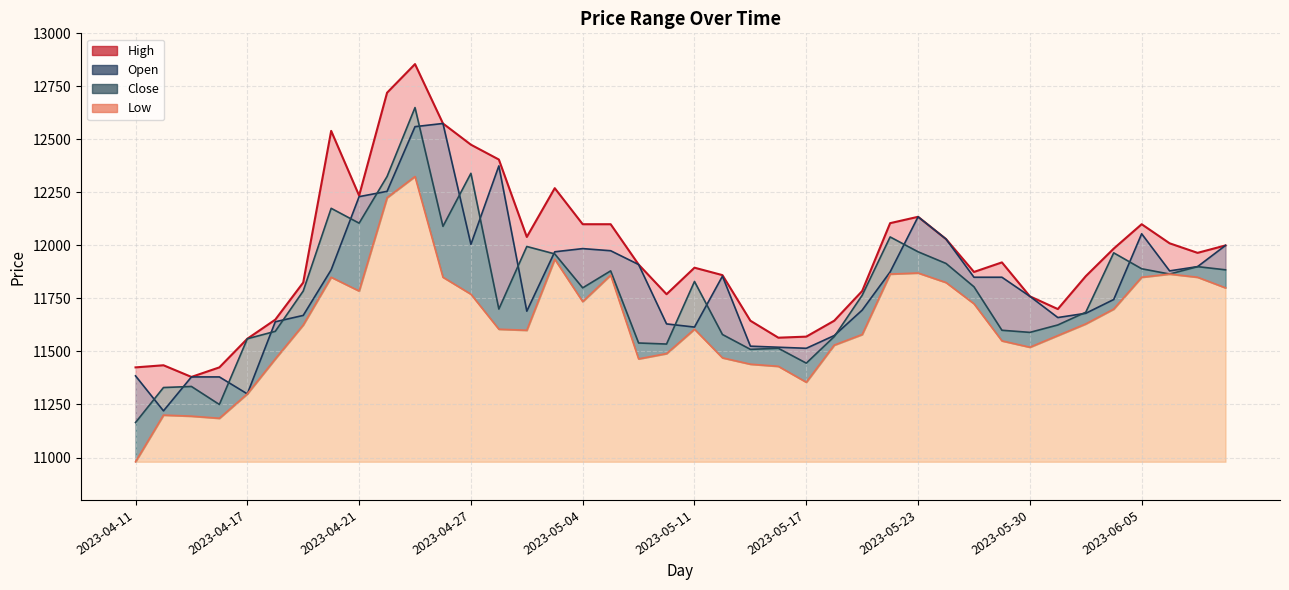

Rank the categories by Close value from lowest to highest.

2023-04-11, 2023-04-14, 2023-04-12, 2023-04-13, 2023-05-17, 2023-05-15, 2023-05-16, 2023-05-10, 2023-05-09, 2023-04-17, 2023-05-18, 2023-05-12, 2023-05-30, 2023-04-18, 2023-05-26, 2023-05-31, 2023-06-01, 2023-04-28, 2023-05-19, 2023-04-19, 2023-05-04, 2023-05-25, 2023-05-11, 2023-06-07, 2023-05-08, 2023-06-09, 2023-06-05, 2023-06-08, 2023-05-24, 2023-05-03, 2023-06-02, 2023-05-23, 2023-05-02, 2023-05-22, 2023-04-26, 2023-04-21, 2023-04-20, 2023-04-24, 2023-04-27, 2023-04-25